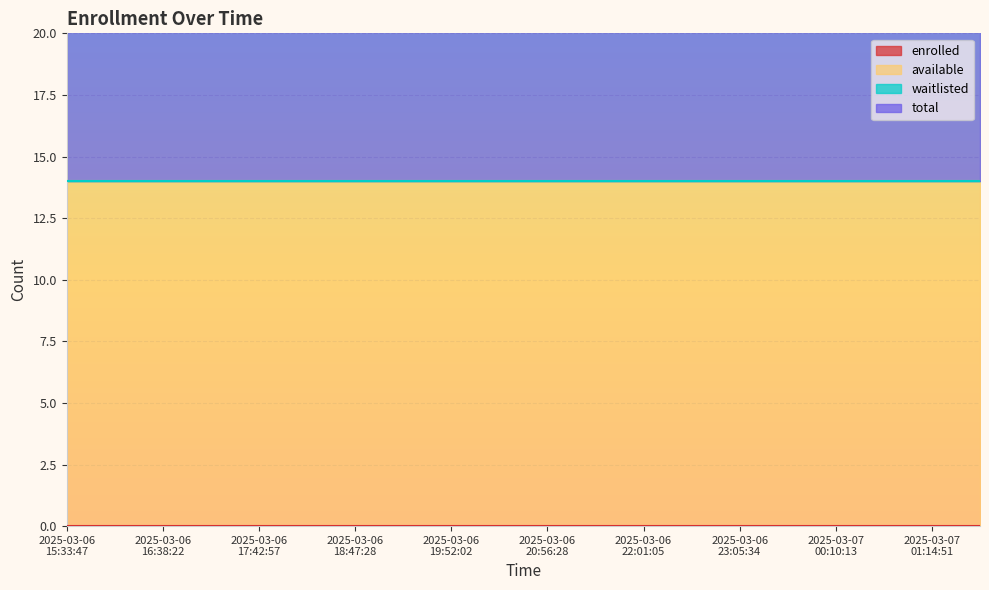

How many lines are shown in the chart?

4